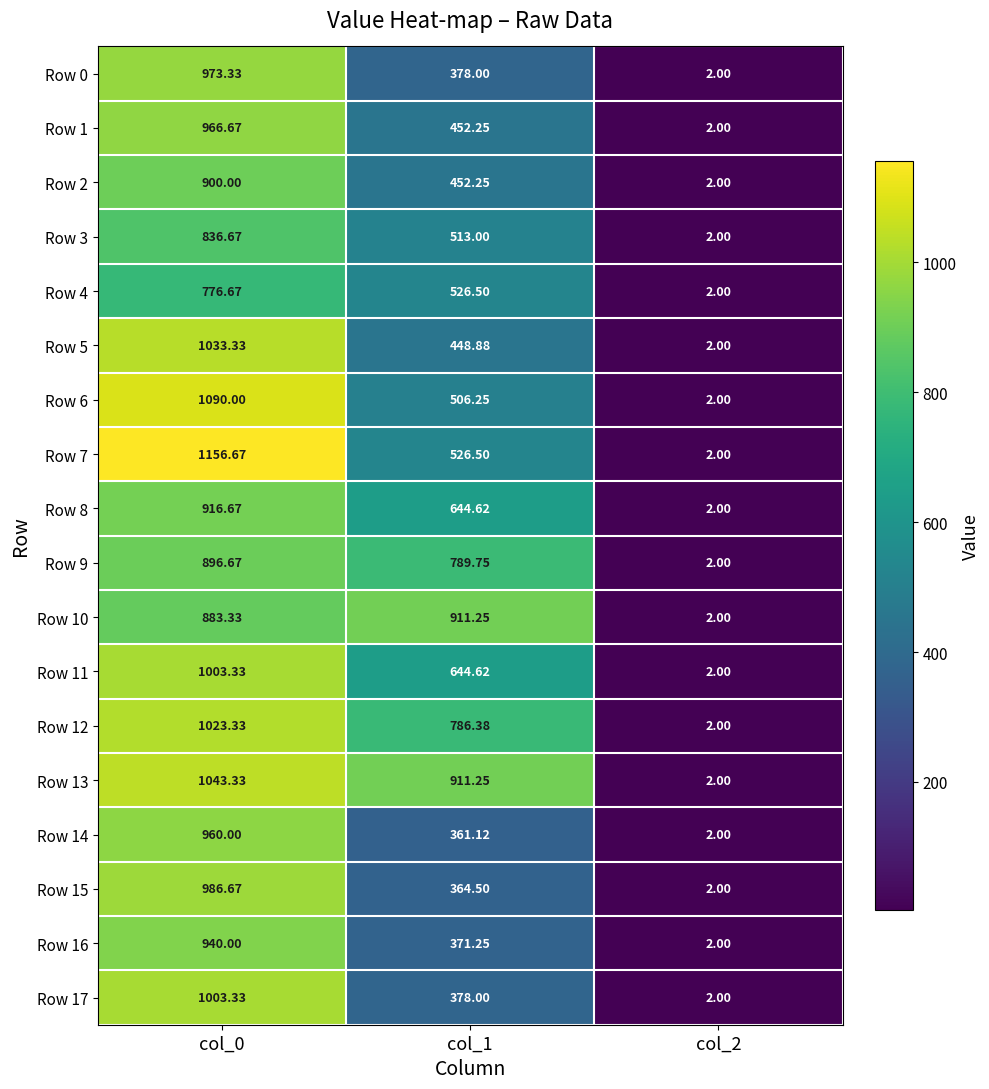

How many series are shown in this chart?

18